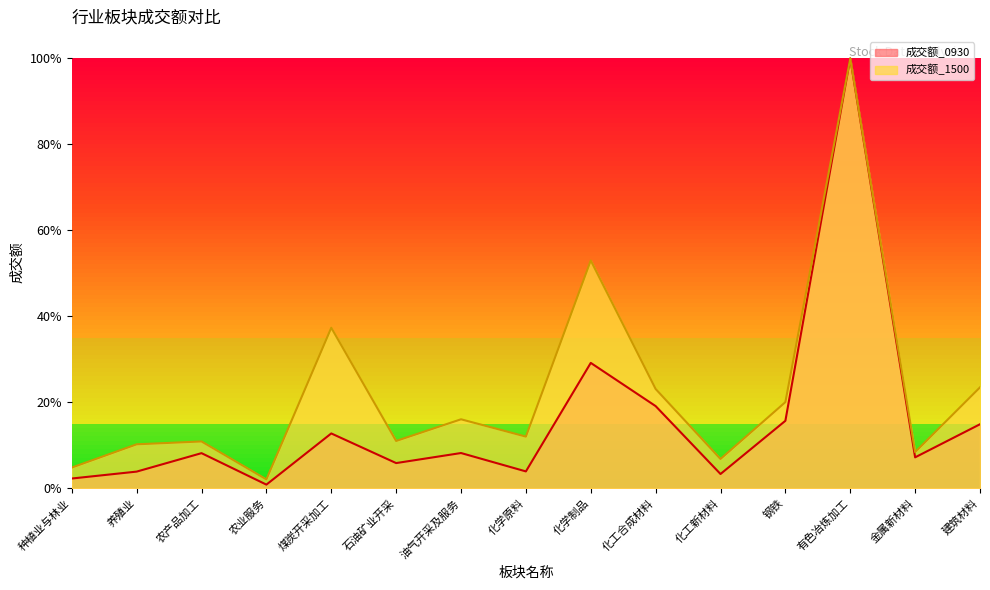

Reading left to right, list all the values displayed in this chart.

成交额_0930: 种植业与林业=0.0	养殖业=0.0	农产品加工=0.1	农业服务=0.0	煤炭开采加工=0.1	石油矿业开采=0.1	油气开采及服务=0.1	化学原料=0.0	化学制品=0.3	化工合成材料=0.2	化工新材料=0.0	钢铁=0.2	有色冶炼加工=1.0	金属新材料=0.1	建筑材料=0.1
成交额_1500: 种植业与林业=0.0	养殖业=0.1	农产品加工=0.1	农业服务=0.0	煤炭开采加工=0.4	石油矿业开采=0.1	油气开采及服务=0.2	化学原料=0.1	化学制品=0.5	化工合成材料=0.2	化工新材料=0.1	钢铁=0.2	有色冶炼加工=1.0	金属新材料=0.1	建筑材料=0.2